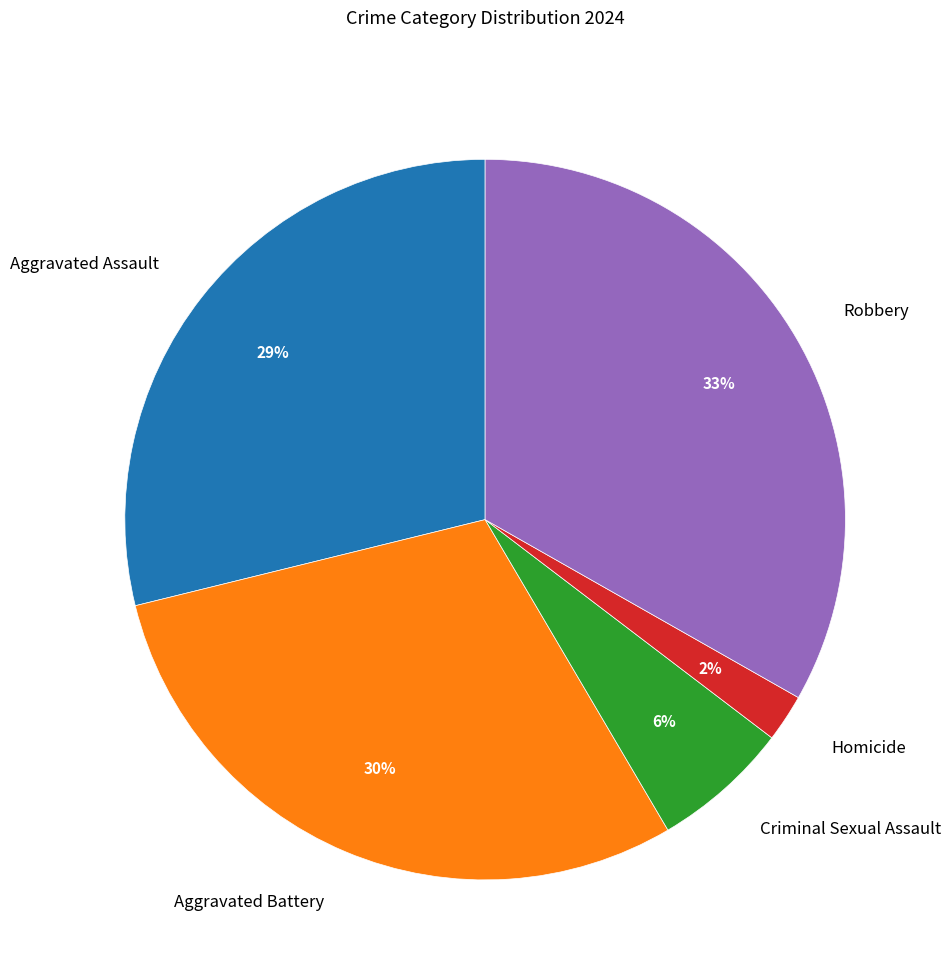

To the nearest percent, what is the combined percentage of Criminal Sexual Assault and Aggravated Battery?

36%